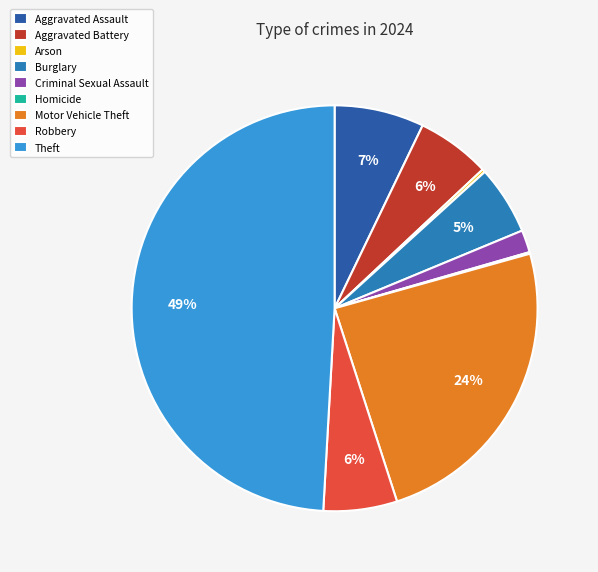

To the nearest percent, what percentage of the pie is Robbery?

6%